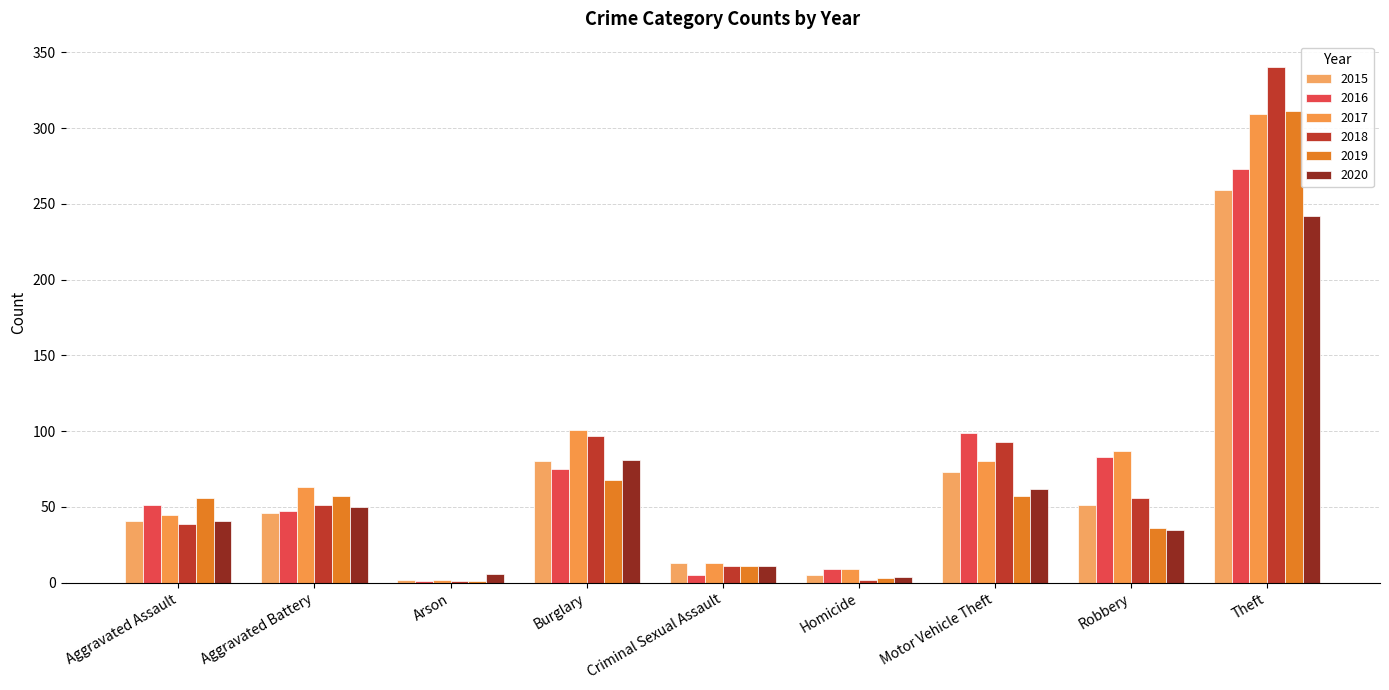

How many categories are shown in the chart?

9